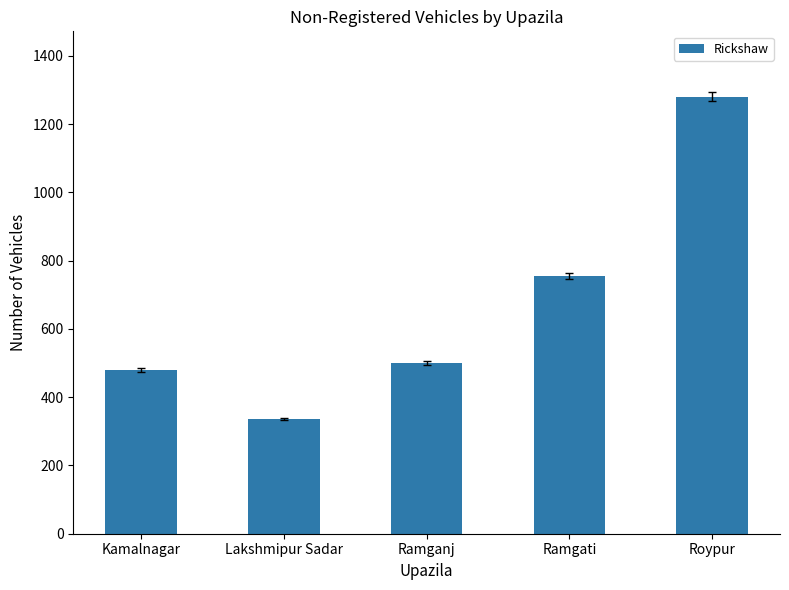

Is it true that the value at Kamalnagar is 480?

True